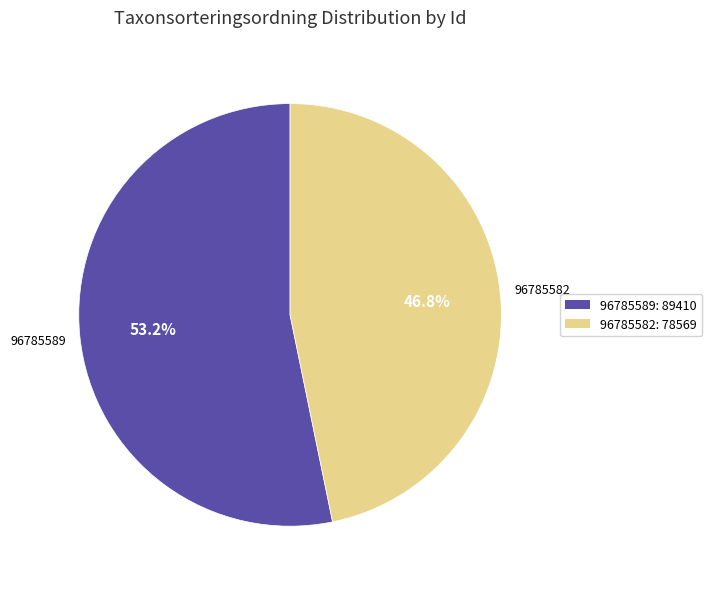

To the nearest percent, what portion does 96785582 represent?

47%